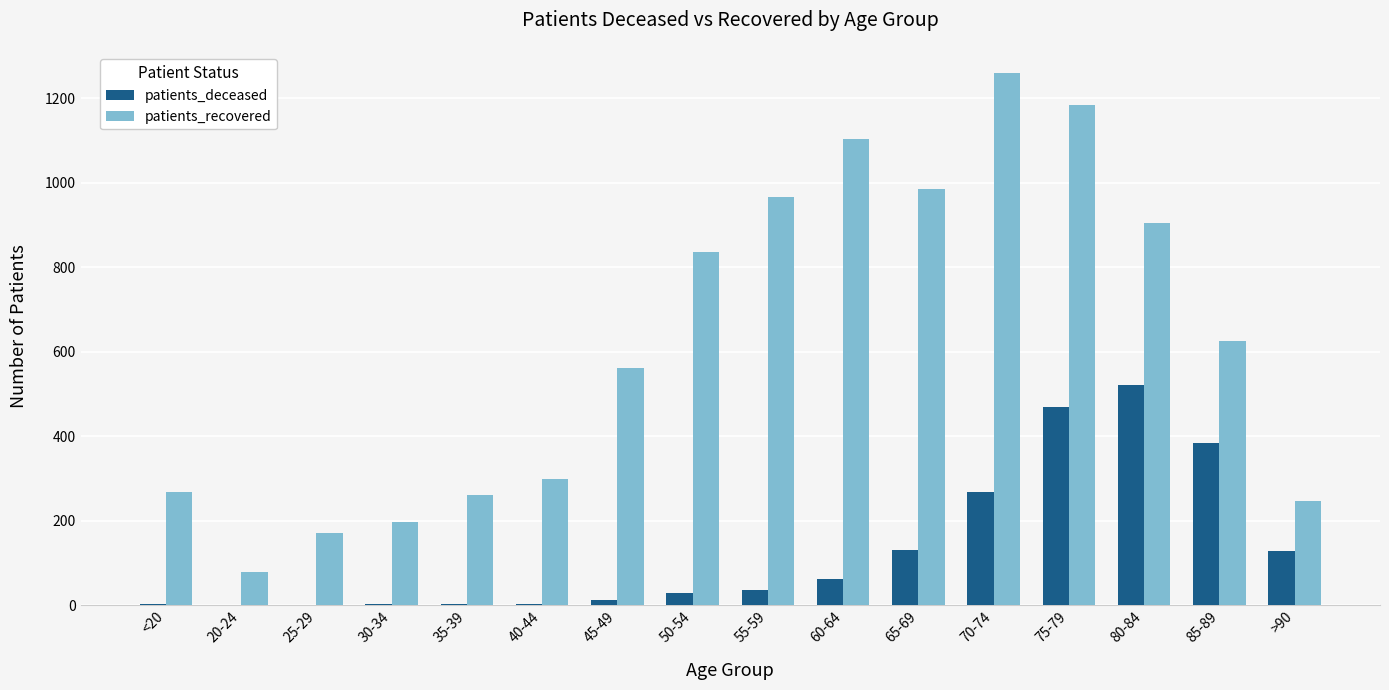

Which category has the highest value in the patients_recovered series?

70-74